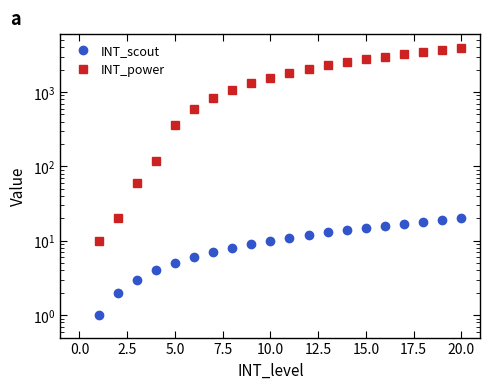

True or false: INT_power has a value of 2520 at 14.

True